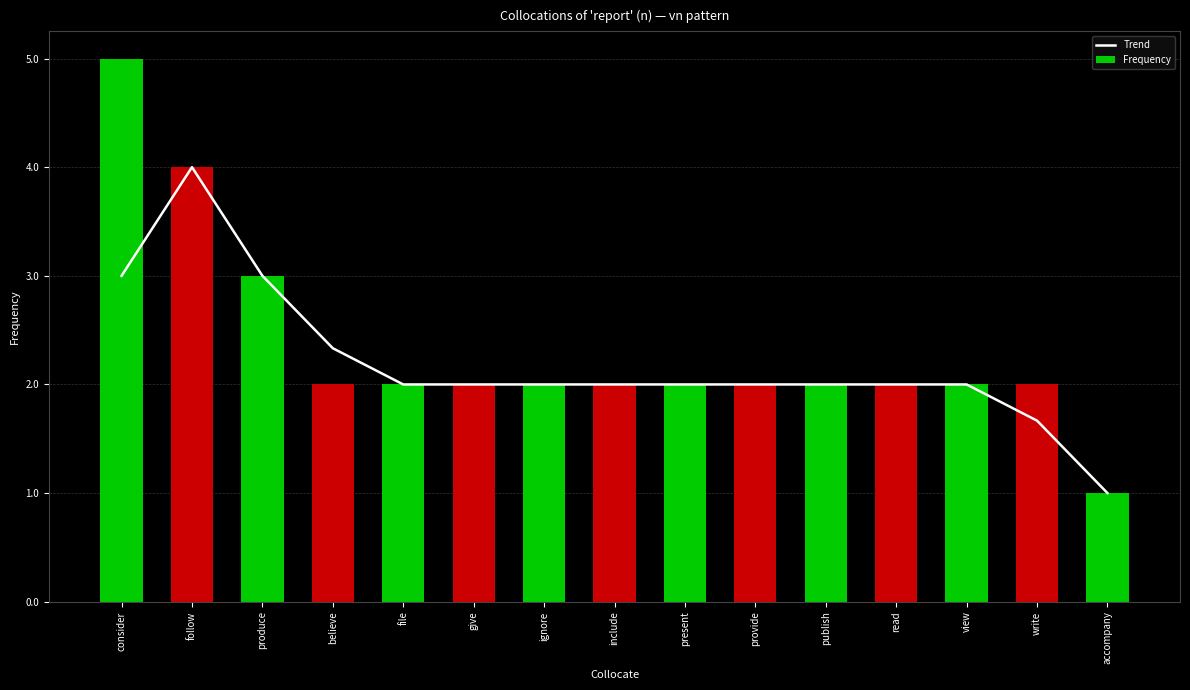

Reading left to right, list all the values displayed in this chart.

Trend: consider=3.0	follow=4.0	produce=3.0	believe=2.3	file=2.0	give=2.0	ignore=2.0	include=2.0	present=2.0	provide=2.0	publish=2.0	read=2.0	view=2.0	write=1.7	accompany=1.0
Frequency: consider=5.0	follow=4.0	produce=3.0	believe=2.0	file=2.0	give=2.0	ignore=2.0	include=2.0	present=2.0	provide=2.0	publish=2.0	read=2.0	view=2.0	write=2.0	accompany=1.0